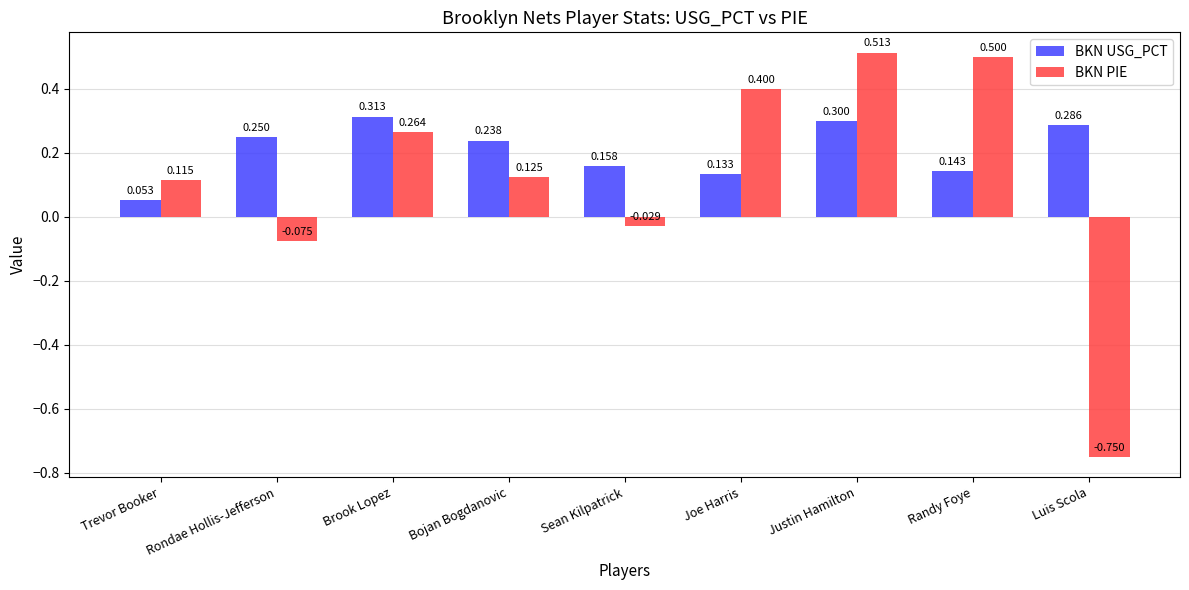

Between Joe Harris and Luis Scola, which series saw the biggest shift?

BKN PIE